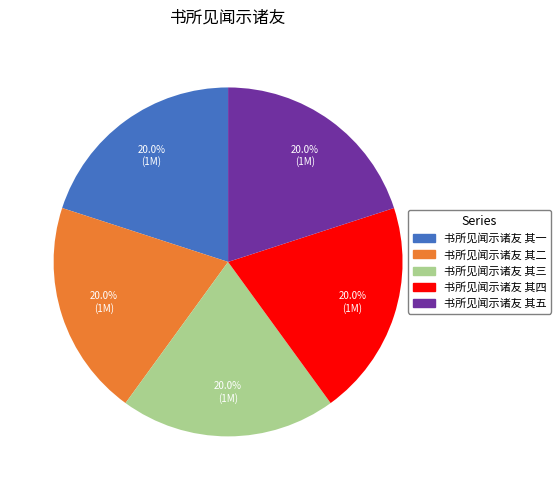

True or false: 书所见闻示诸友 其五 accounts for 20% of the total.

True